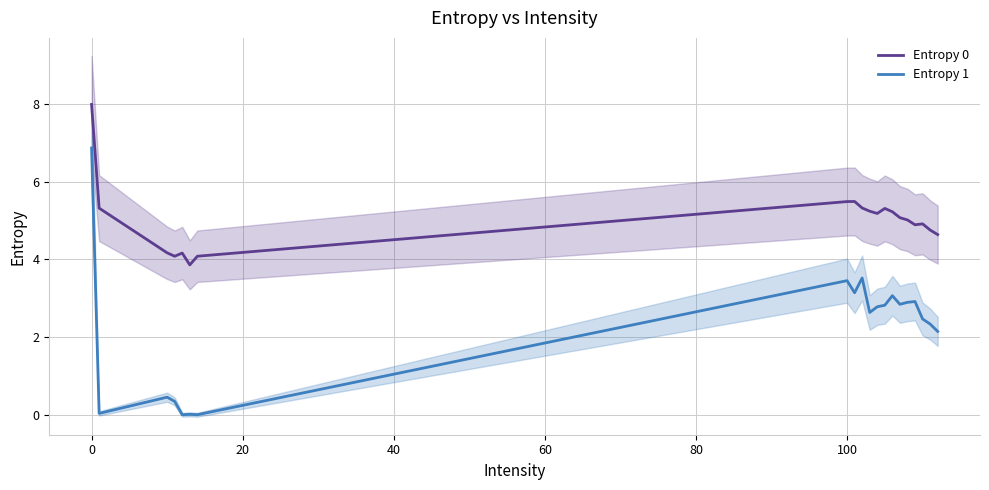

What is the sum of all Entropy 0 values?

100.2